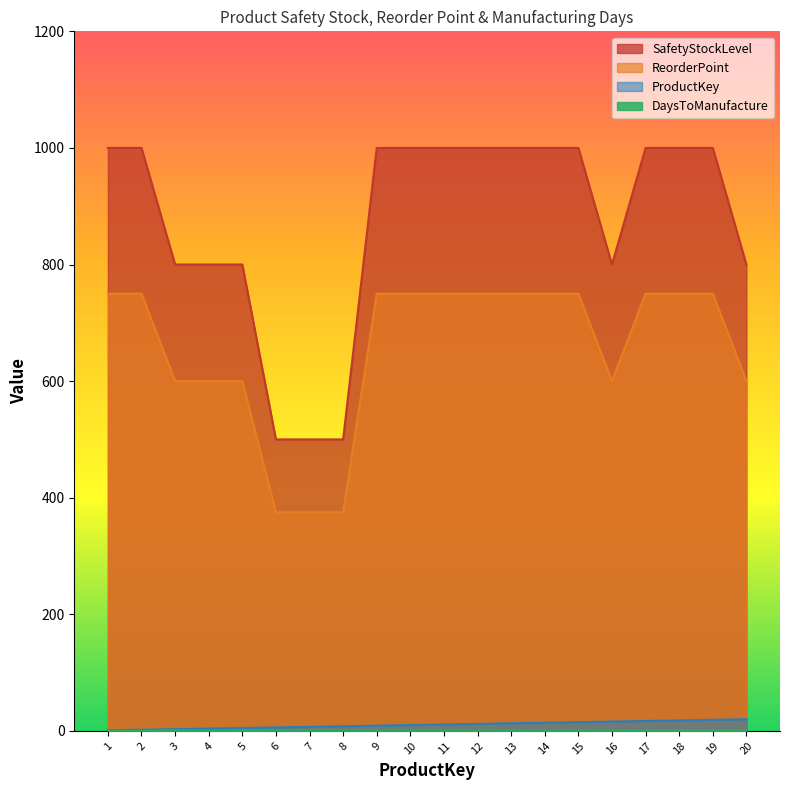

True or false: ProductKey and ReorderPoint intersect in this chart.

False